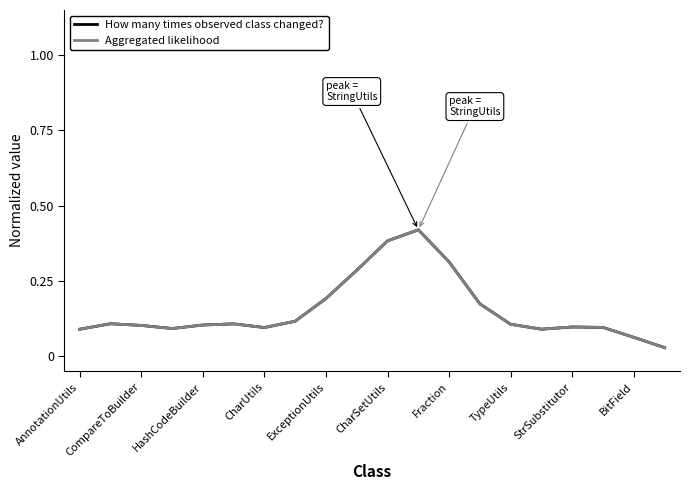

Is this an area chart (filled region under the line)?

No